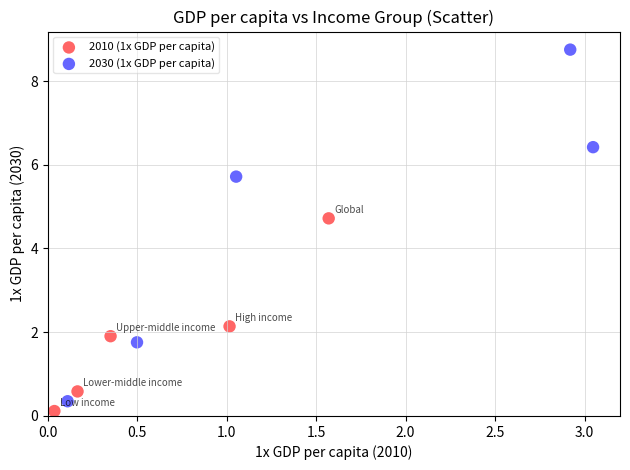

What are all the series names shown in the legend?

2010 (1x GDP per capita), 2030 (1x GDP per capita)